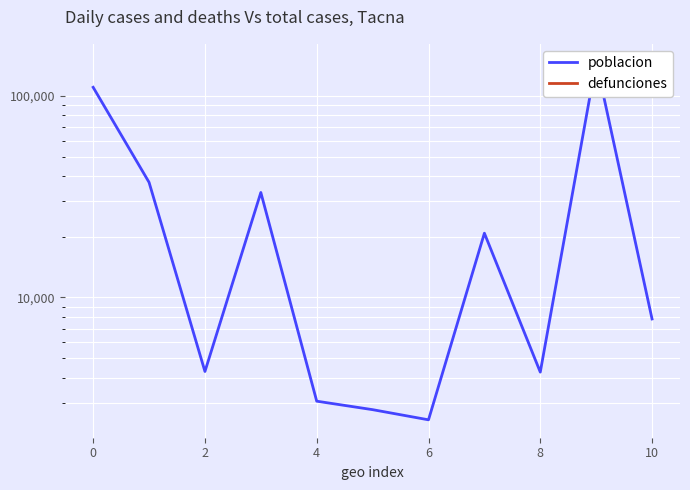

At 10, list the series in order from largest to smallest.

poblacion, defunciones